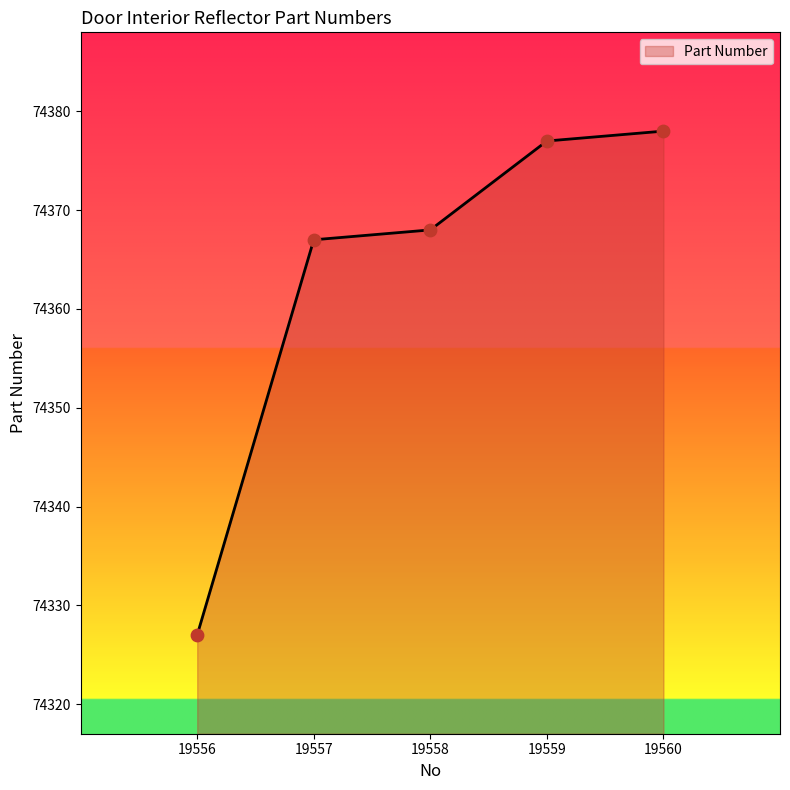

Between 19558 and 19559, which is larger?

19559